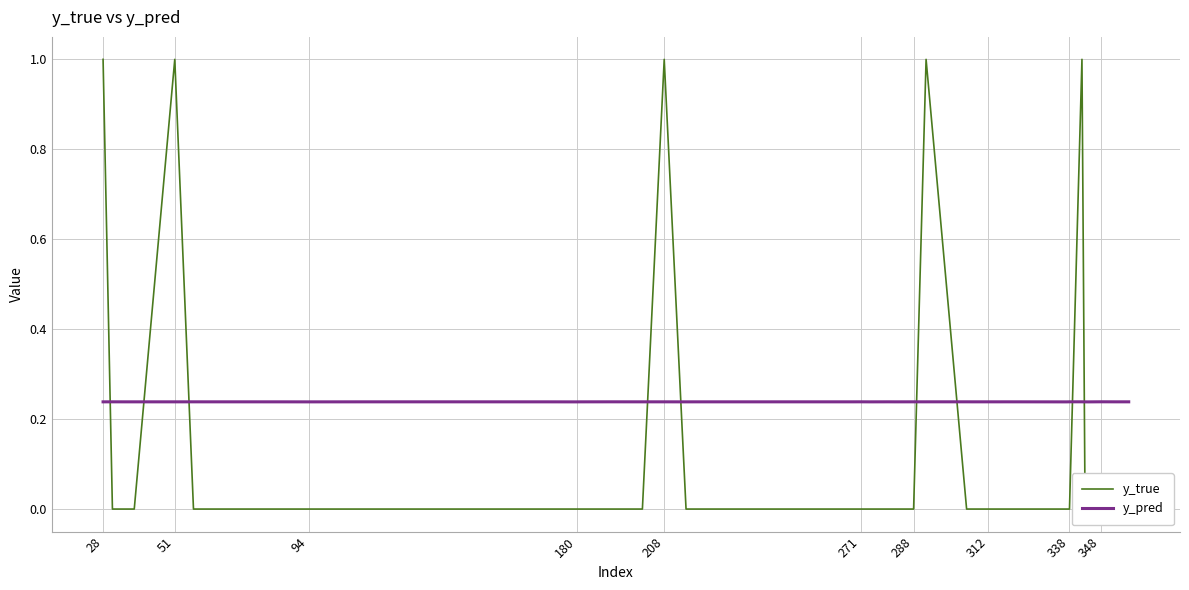

How many interior local peaks does the y_true series have?

4